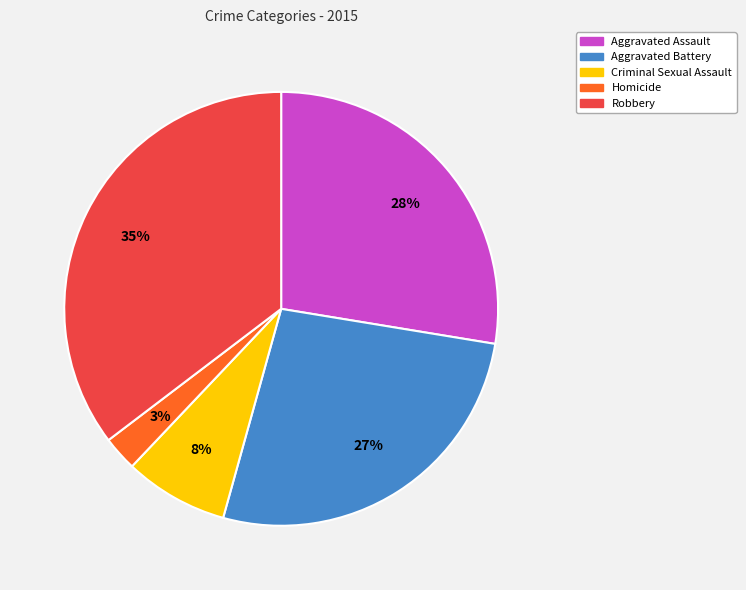

To the nearest percent, what portion does Aggravated Assault represent?

28%